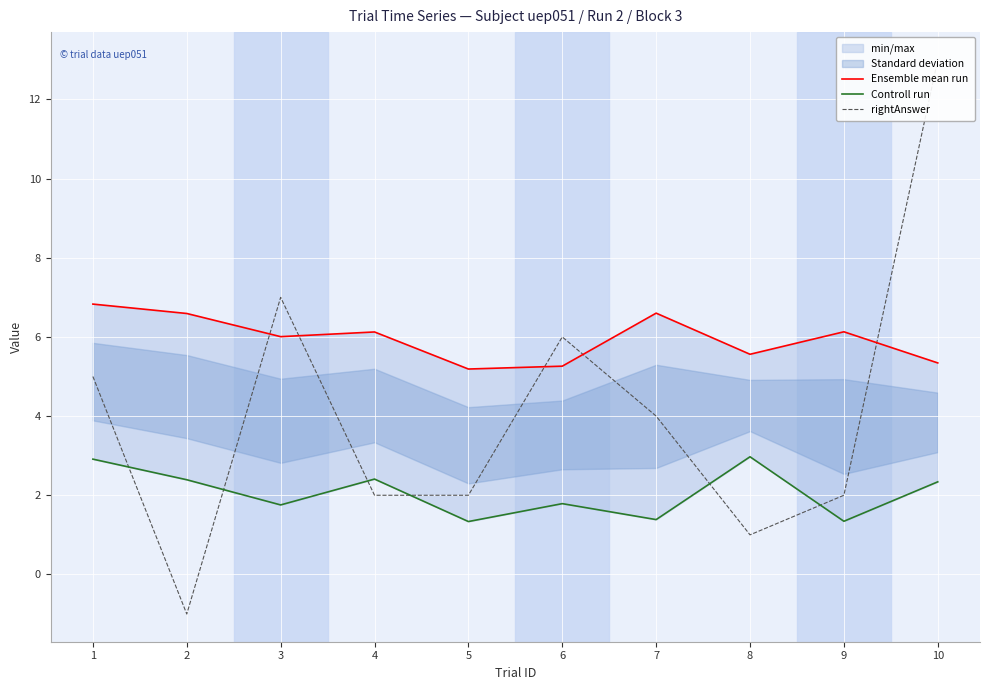

What are all the series names shown in the legend?

Ensemble mean run, Controll run, rightAnswer